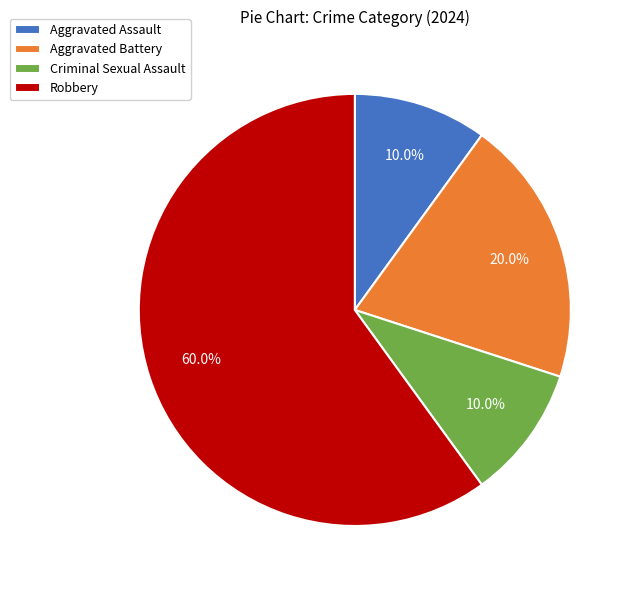

The Criminal Sexual Assault slice represents 21% of the pie. True or false?

False